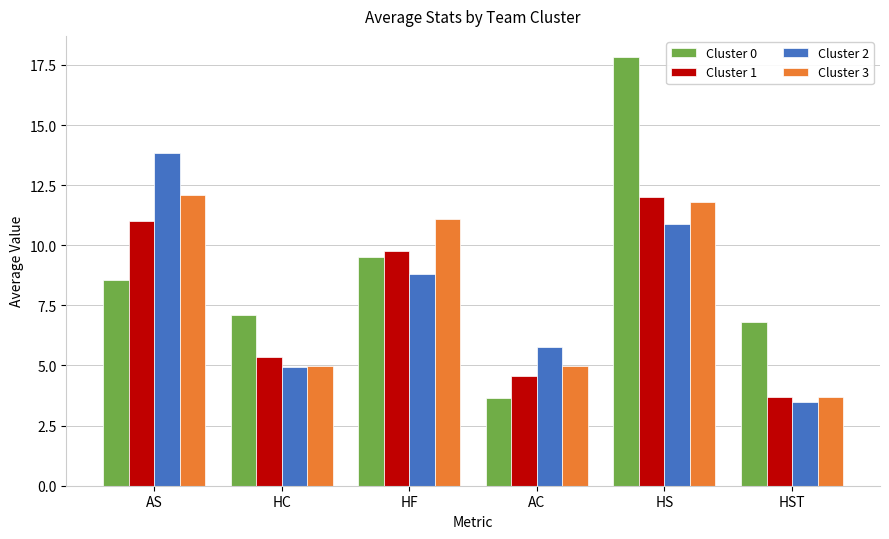

What is the label of the 3rd bar from the left?

HF